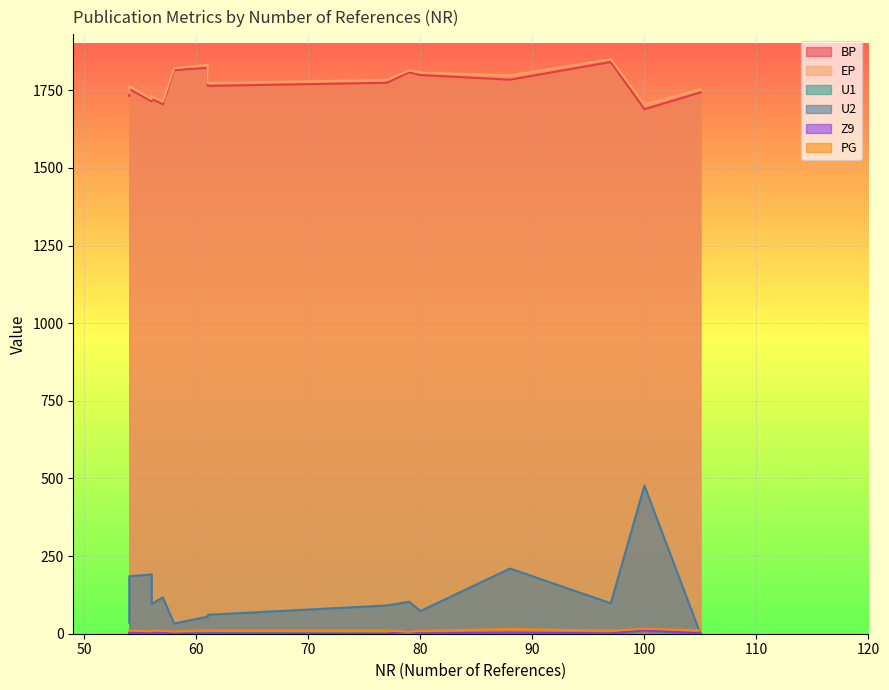

At which label is EP closest to 1777?

61